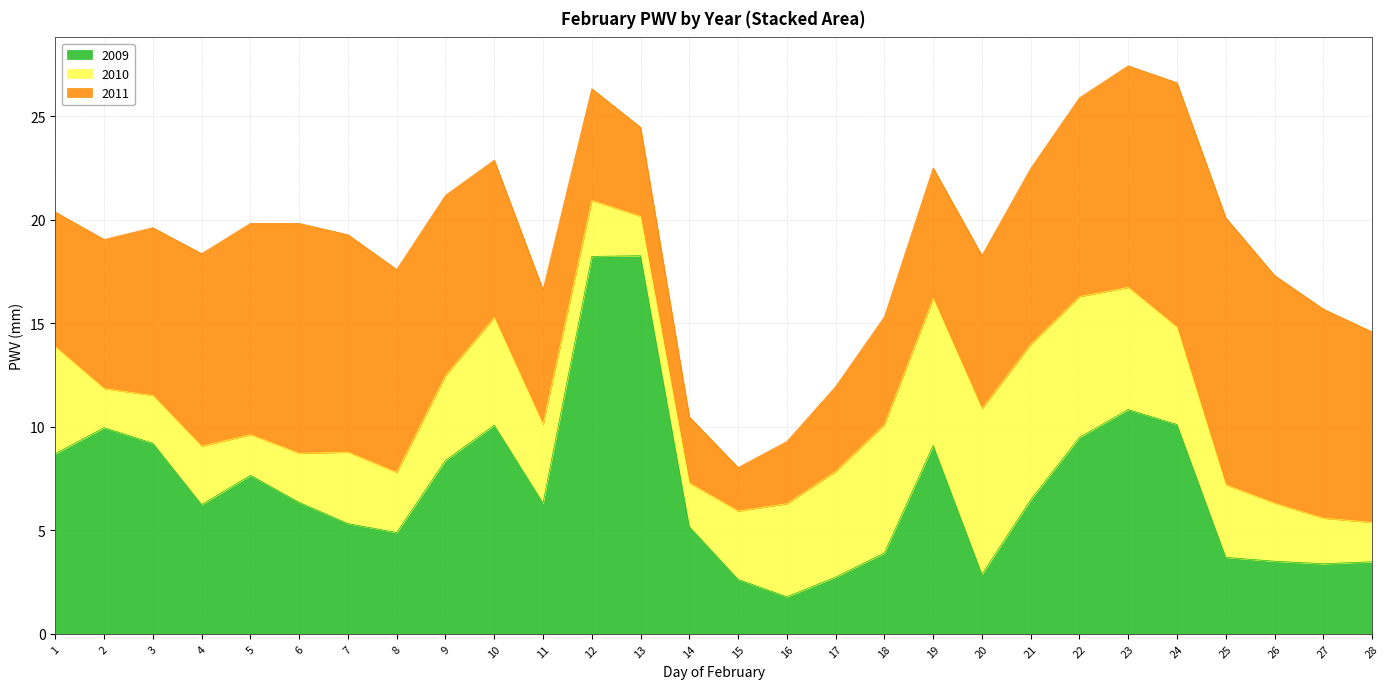

What are all the series names shown in the legend?

2009, 2010, 2011